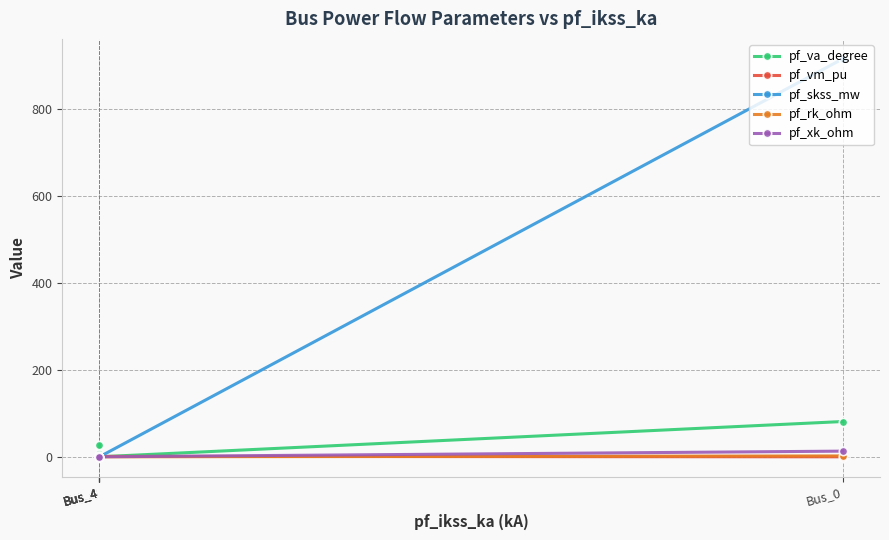

Which category has the lowest value in the pf_va_degree series?

Bus_4